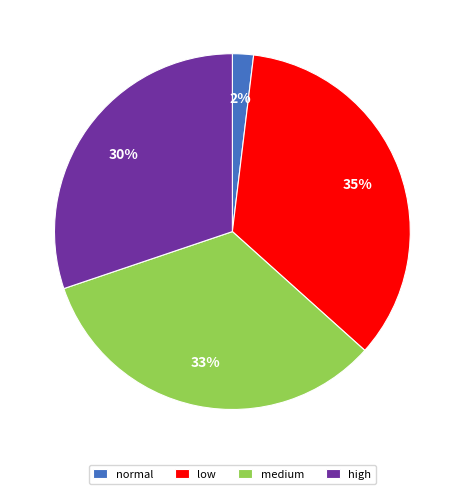

What is the smallest slice in the pie chart?

normal